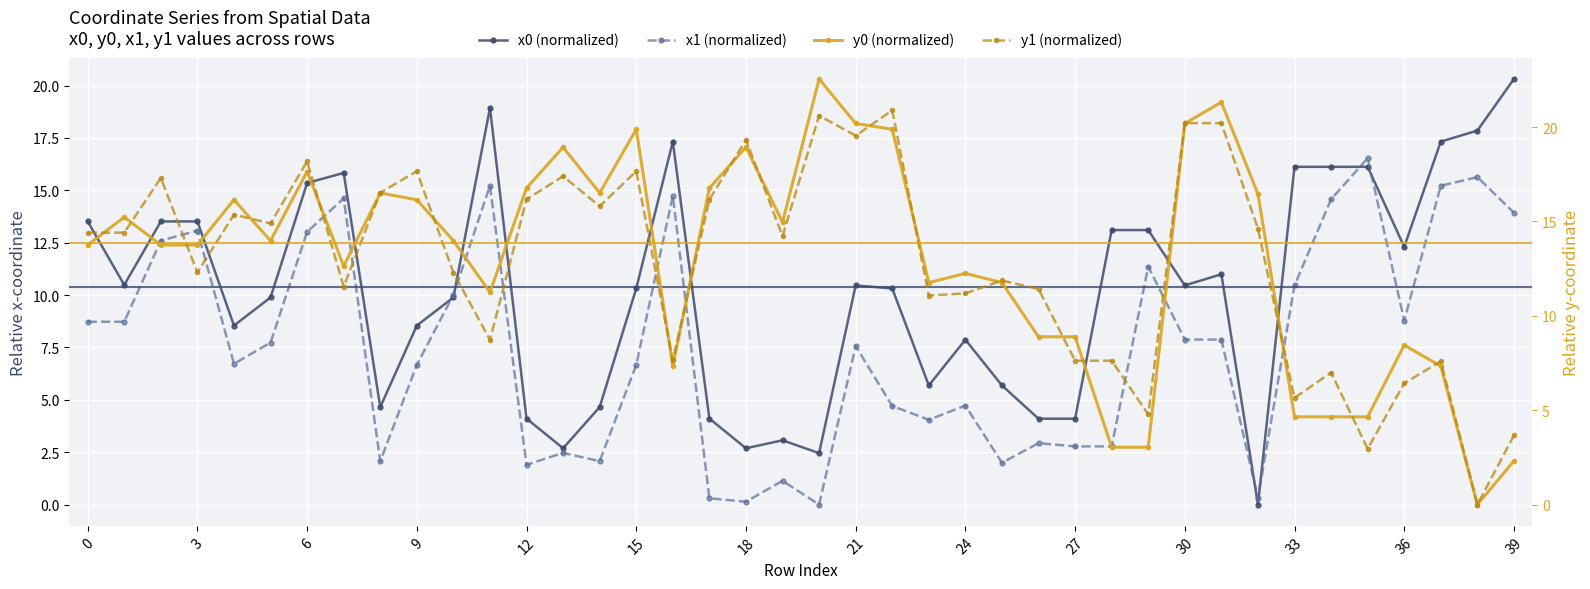

Read the x1 (normalized) value at 9.

6.7